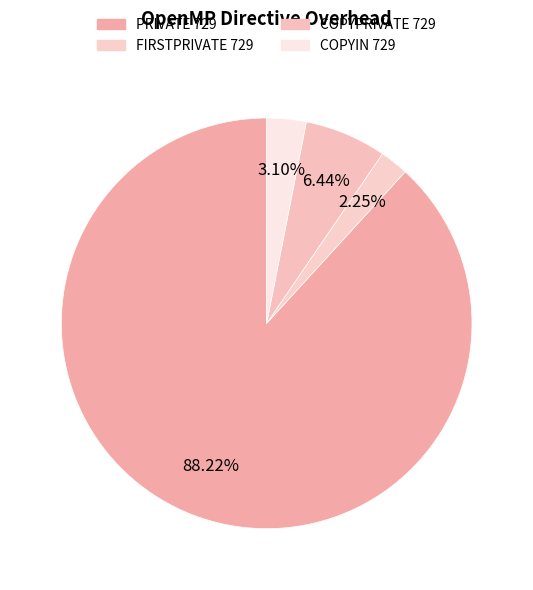

Which category has the smallest portion of the pie?

FIRSTPRIVATE 729